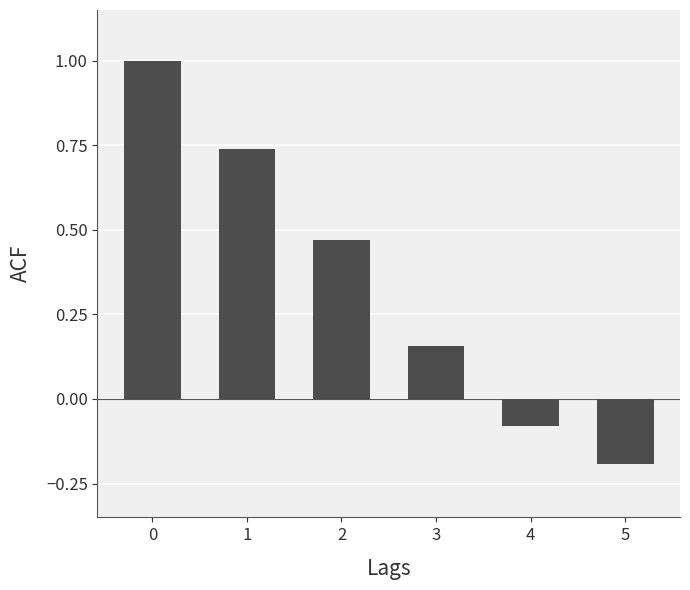

List the labels in order of value, smallest first.

5, 4, 3, 2, 1, 0